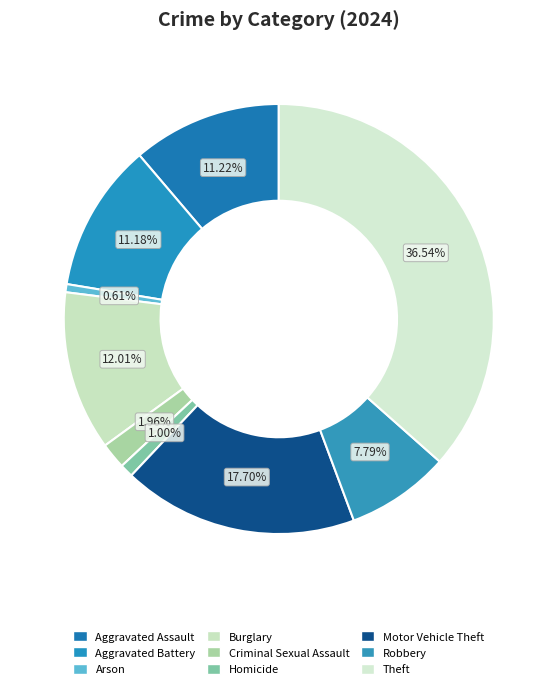

What percentage is the Theft slice, to the nearest percent?

37%